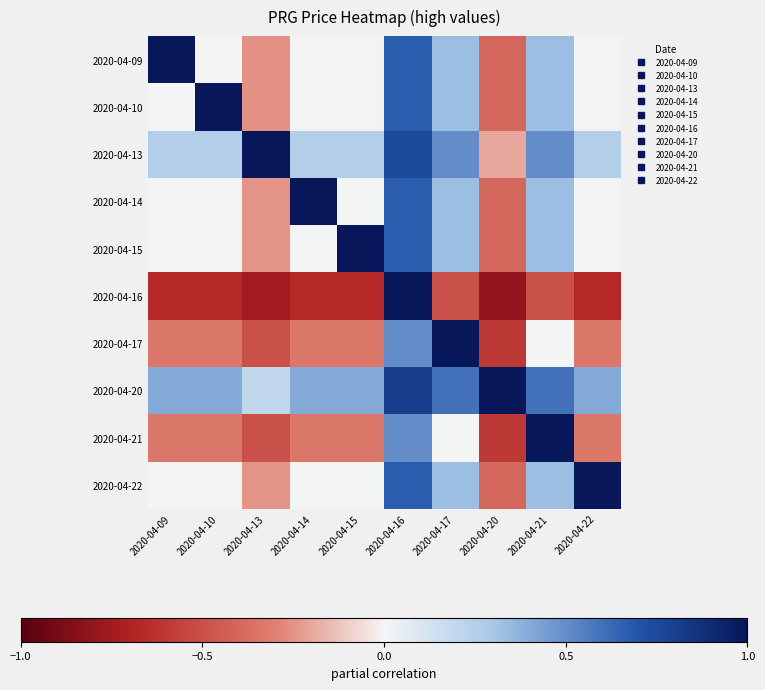

Which has a higher value, 2020-04-14 or 2020-04-21?

2020-04-21